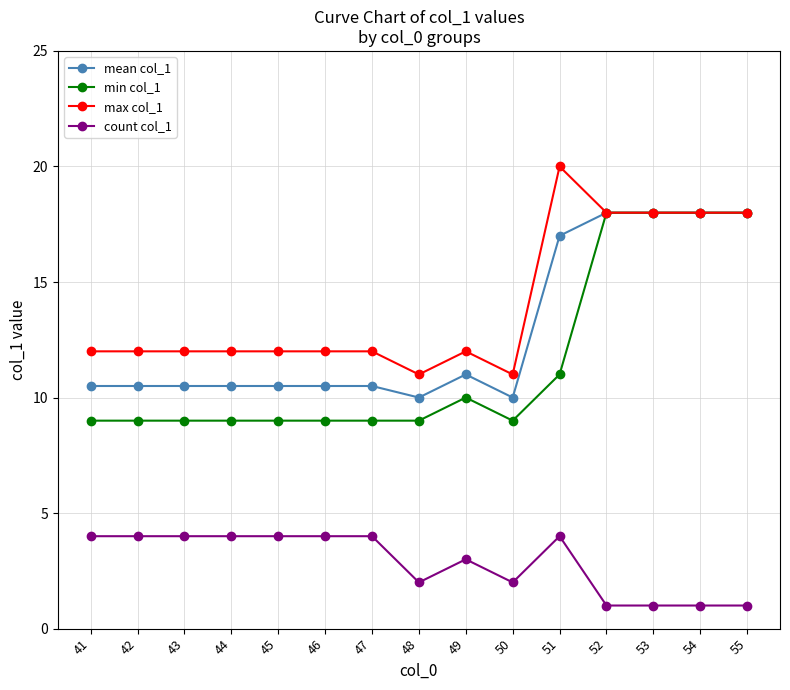

True or false: max col_1 and count col_1 cross at least once.

False